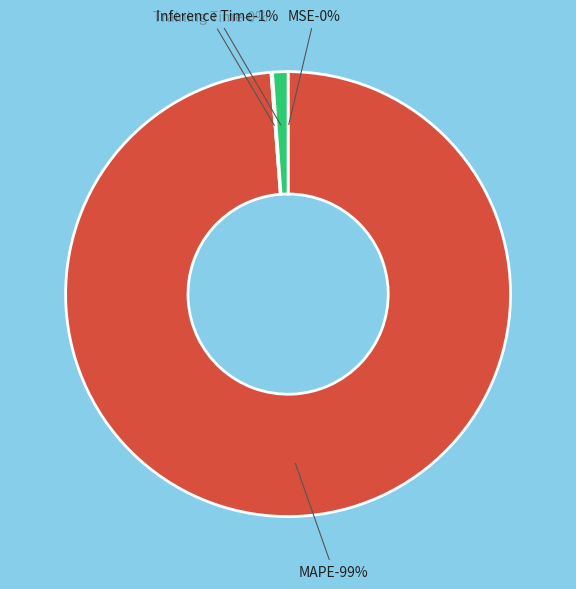

What is the largest slice in the pie chart?

MAPE